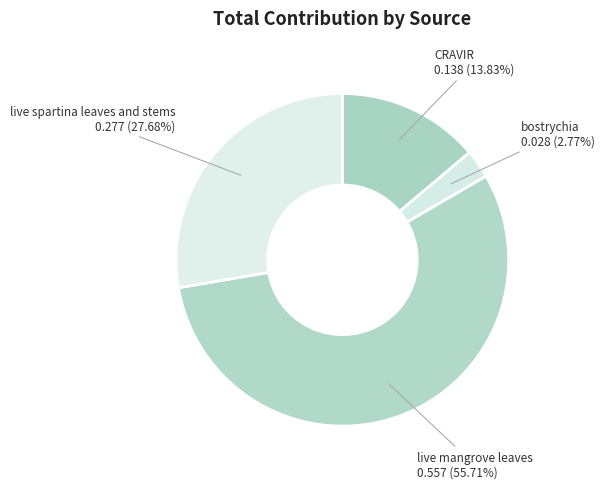

Rank the categories by value from highest to lowest.

live mangrove leaves, live spartina leaves and stems, CRAVIR, bostrychia